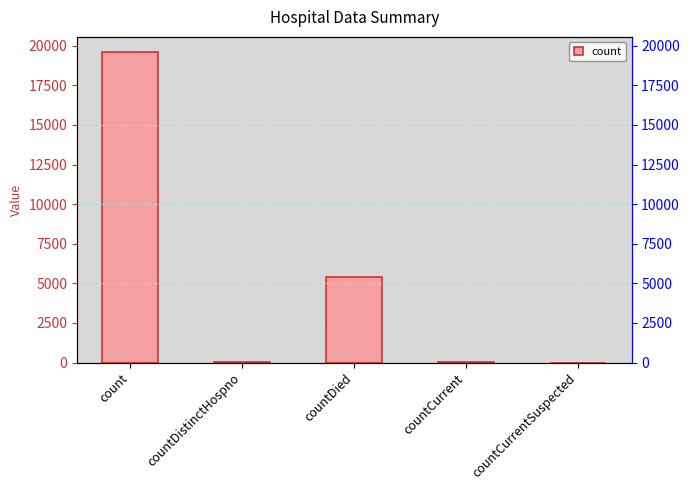

True or false: the data shows 7 at countCurrent.

False